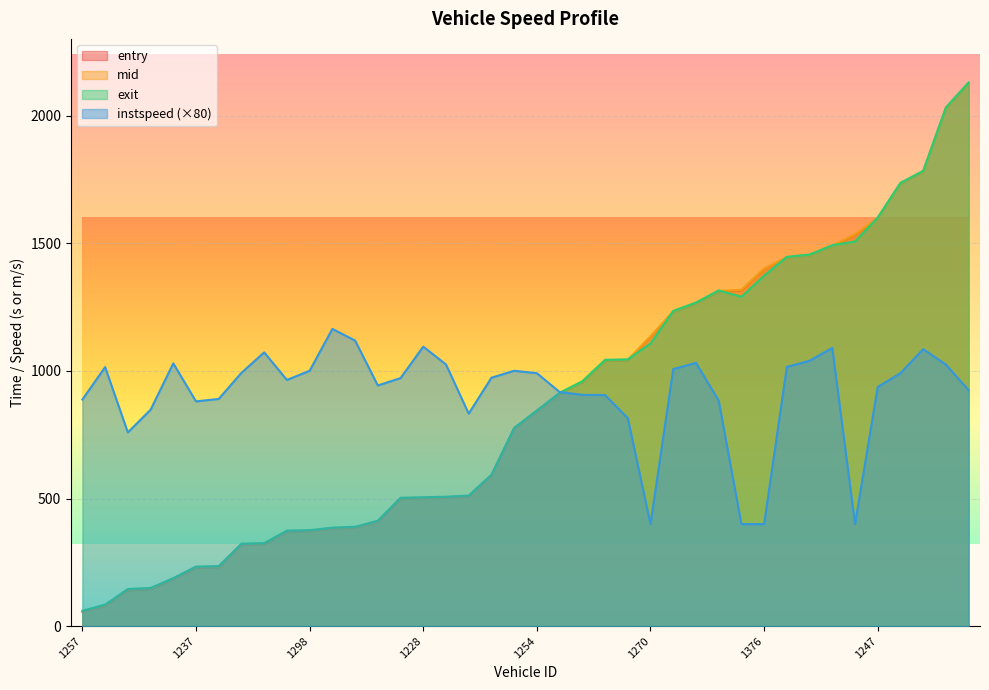

What is the label of the 34th point from the right?

1233